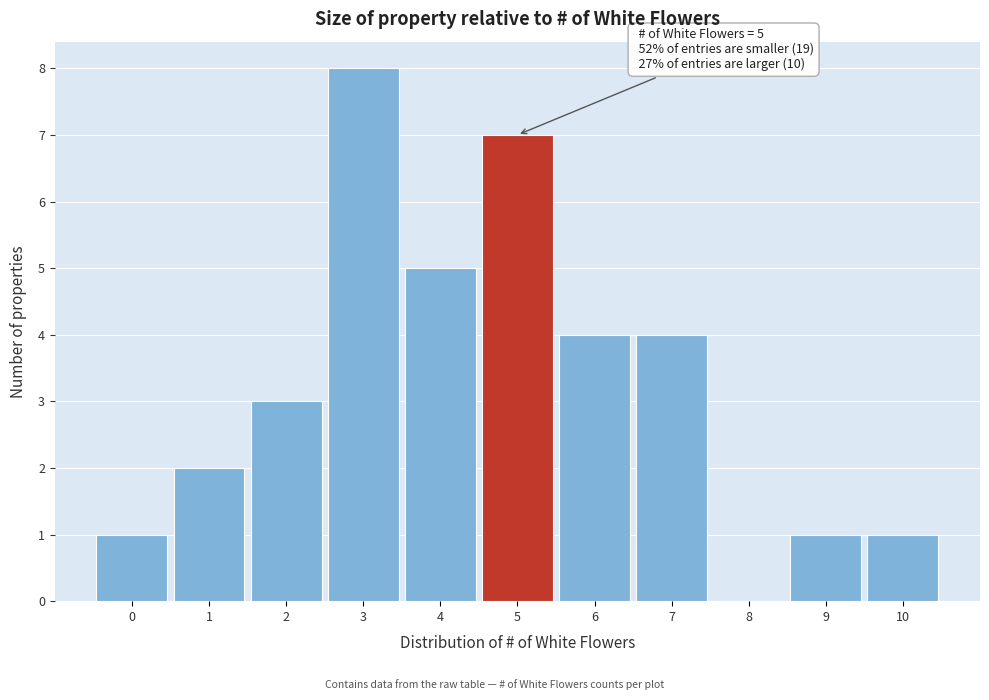

Reading left to right, transcribe all the data shown in this chart.

0=1	1=2	2=3	3=8	4=5	5=7	6=4	7=4	8=0	9=1	10=1